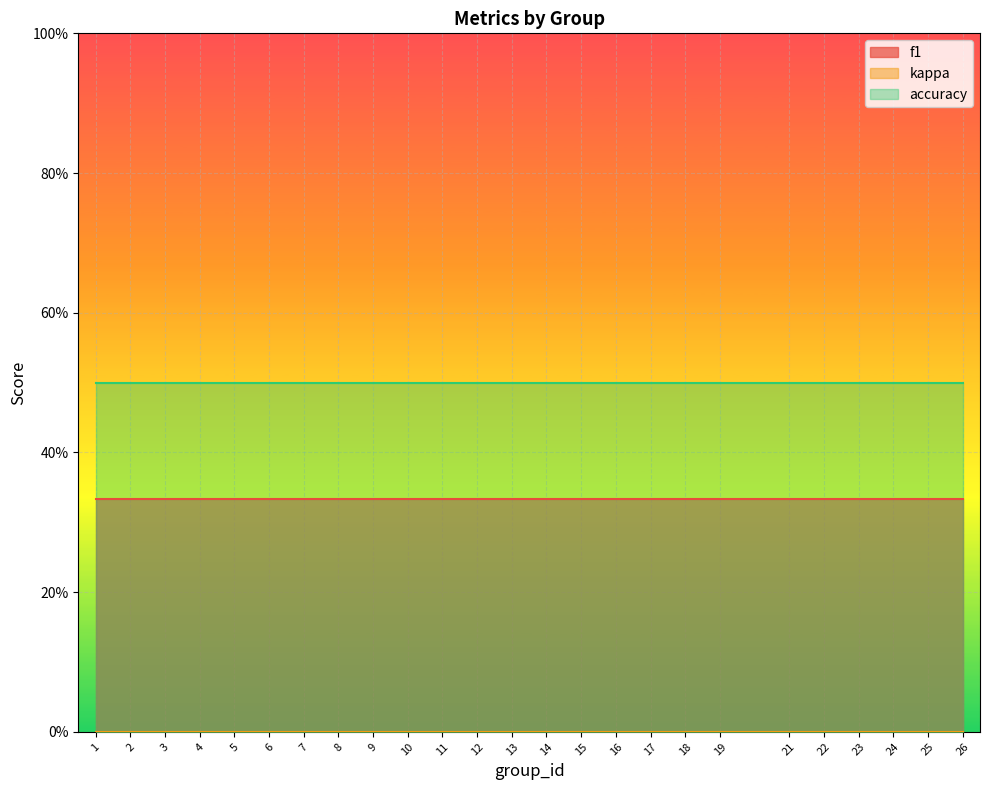

True or false: f1 and kappa cross at least once.

False